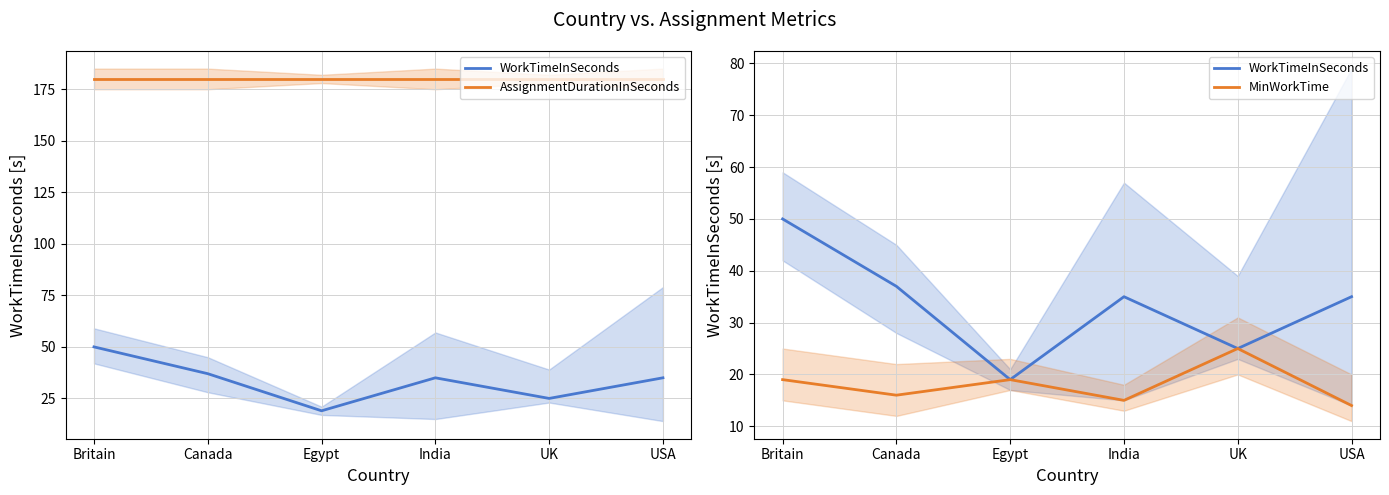

What are all the series names shown in the legend?

WorkTimeInSeconds, AssignmentDurationInSeconds, MinWorkTime